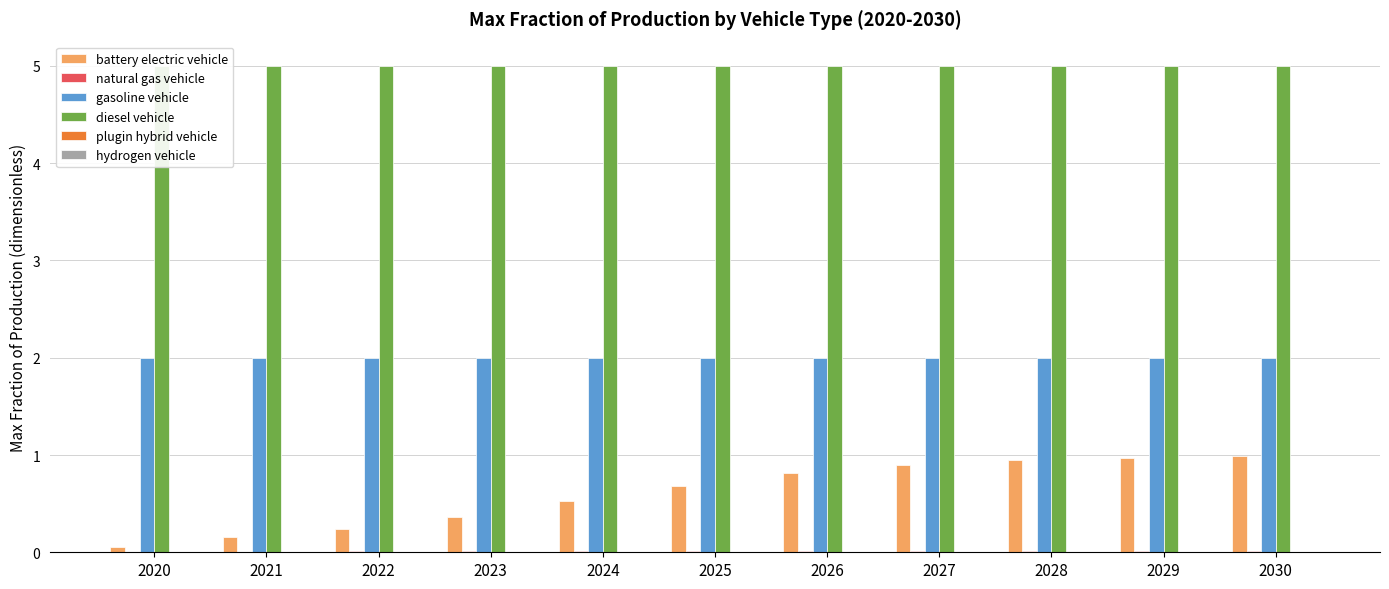

What are all the series names shown in the legend?

battery electric vehicle, natural gas vehicle, gasoline vehicle, diesel vehicle, plugin hybrid vehicle, hydrogen vehicle